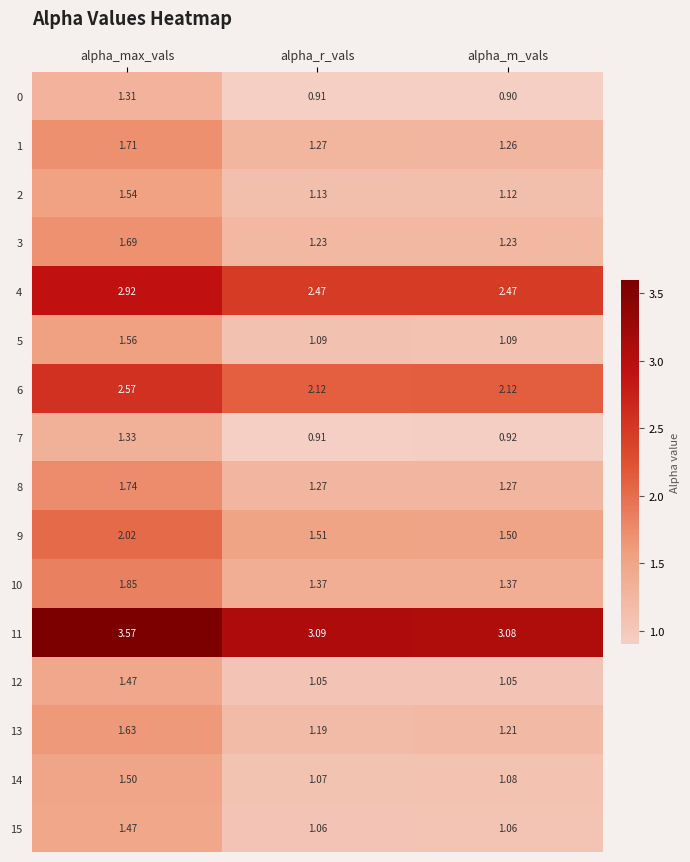

At which category is the sum across all series the highest?

alpha_max_vals